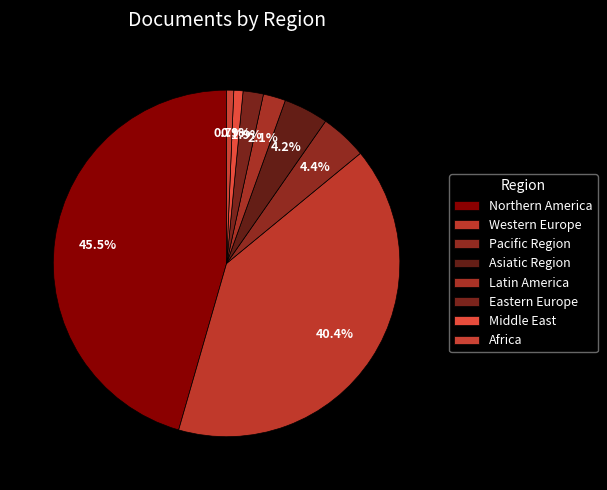

Is it true that Northern America is 32% of the pie?

False